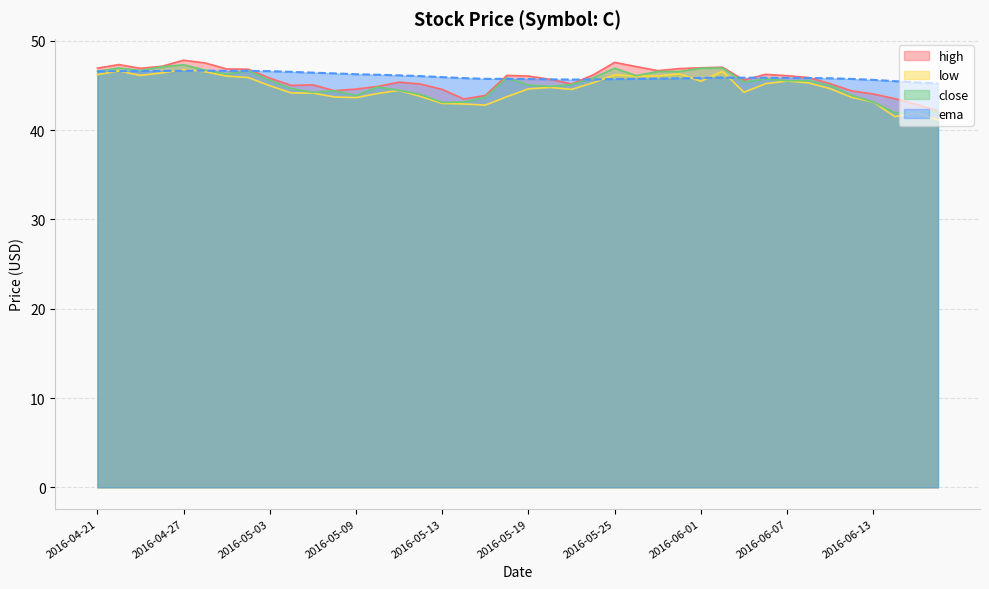

What is the label of the 36th point from the right?

2016-04-27